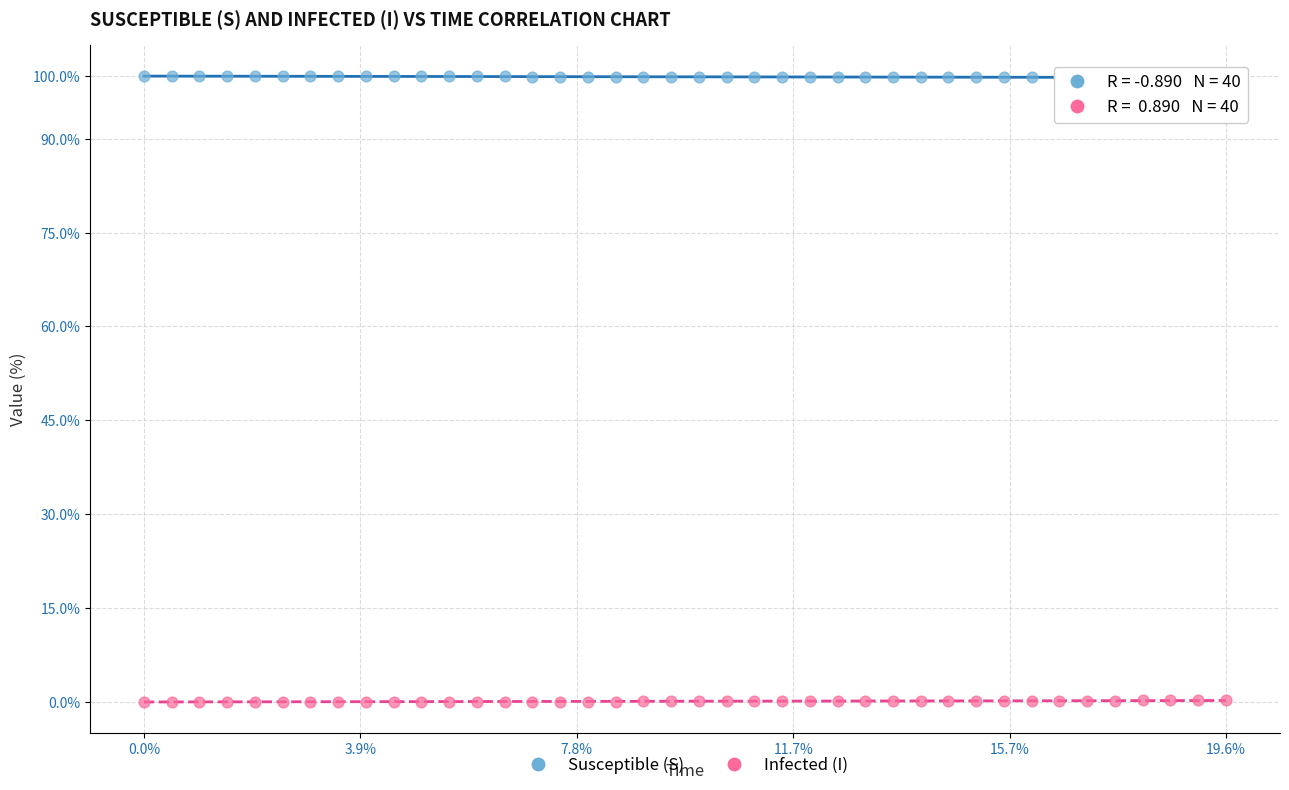

Which series reaches the maximum Y coordinate?

Susceptible (S)